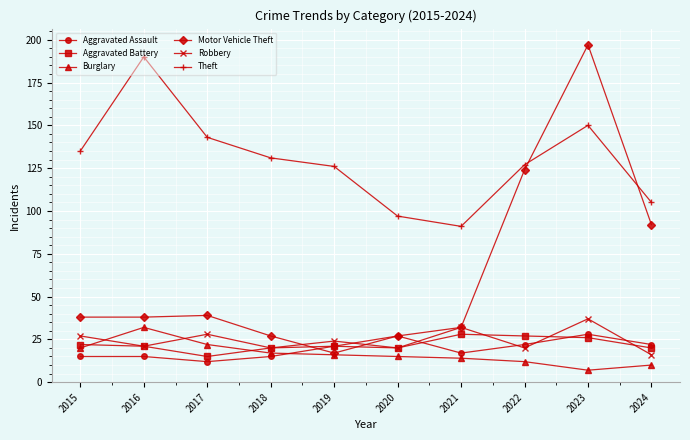

At which category does Aggravated Battery reach its first local valley?

2017